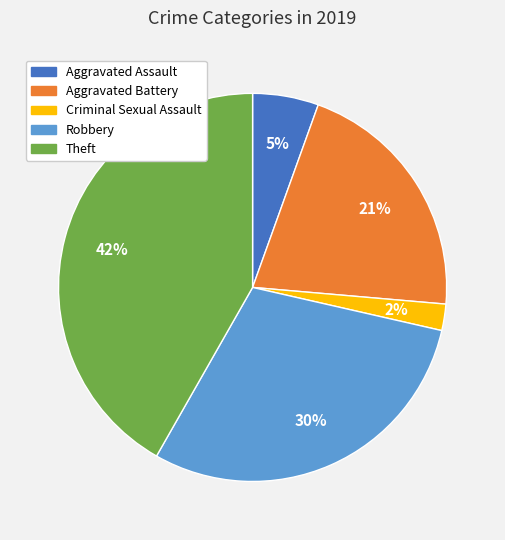

To the nearest percent, what percentage of the pie is Aggravated Battery?

21%